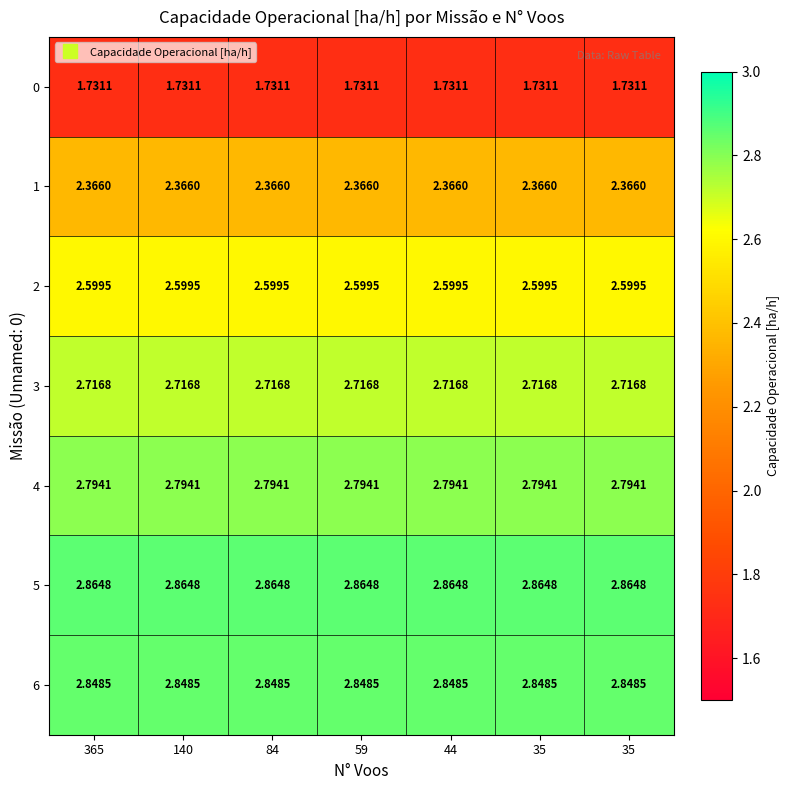

Count the number of data series in this chart.

7